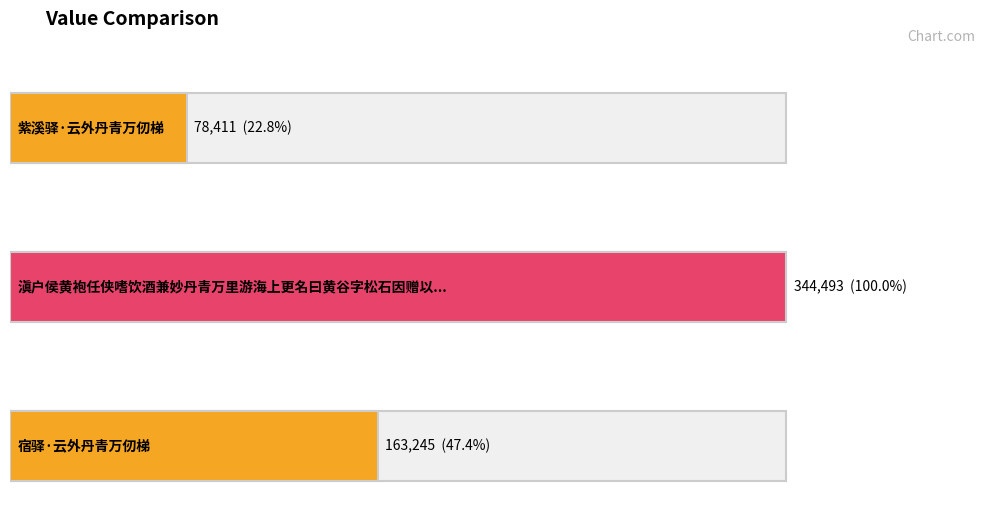

Reading left to right, transcribe all the data shown in this chart.

78411	344493	163245